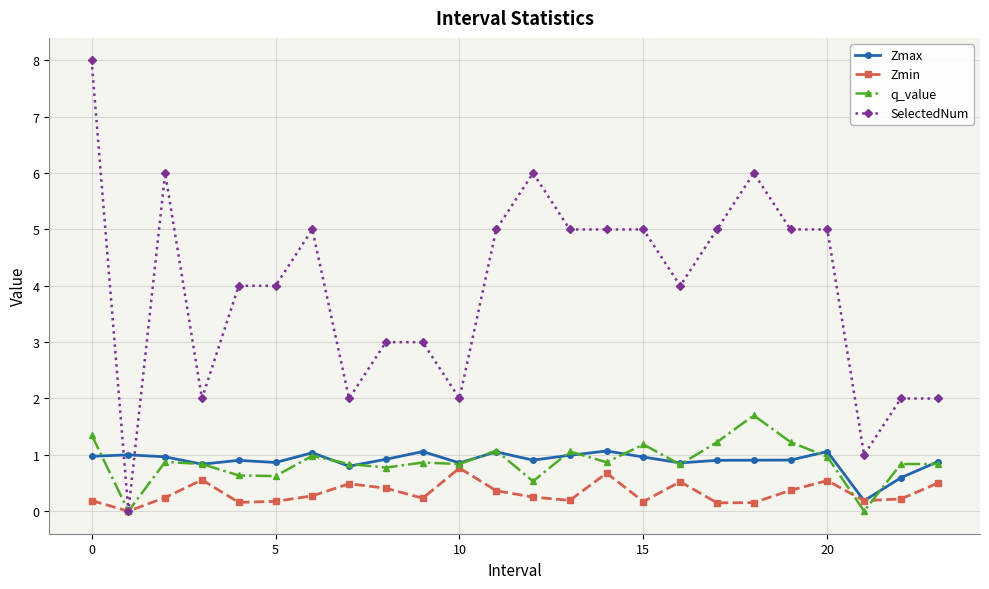

Which series has the largest total across all categories?

SelectedNum